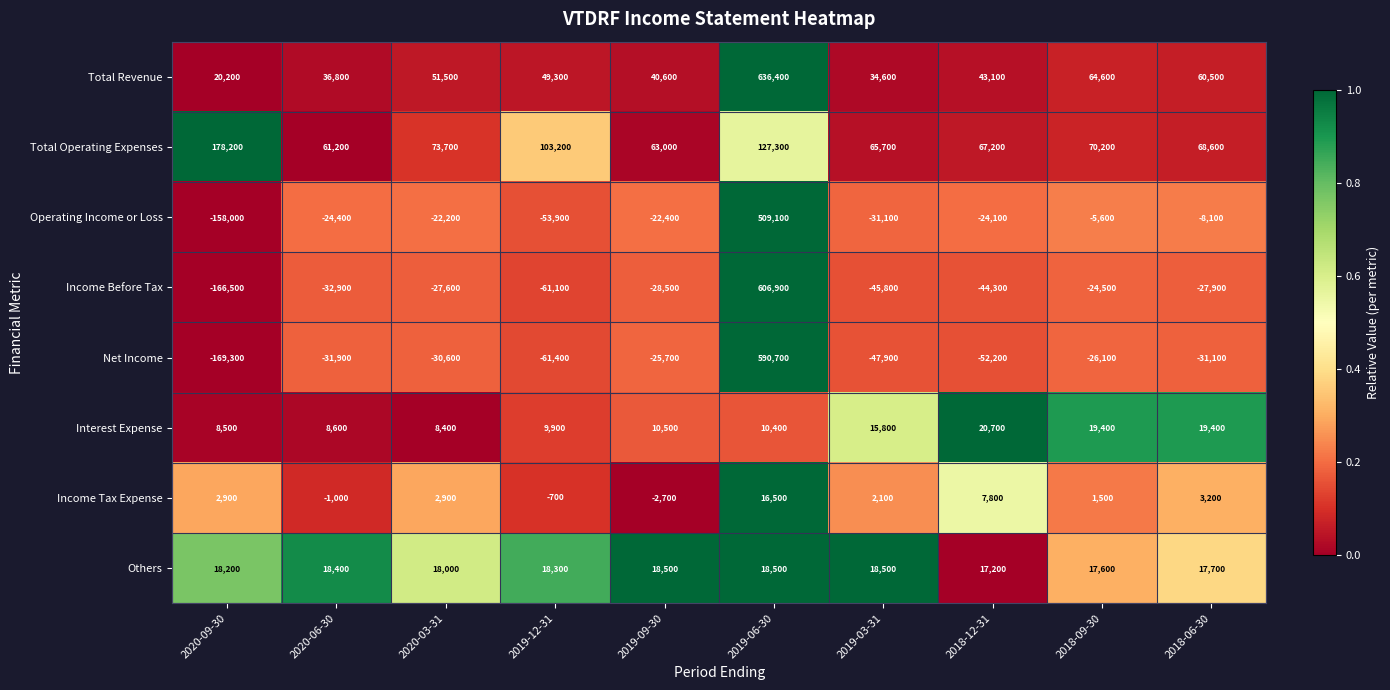

The Total Revenue series shows 40600 at 2019-09-30. True or false?

True